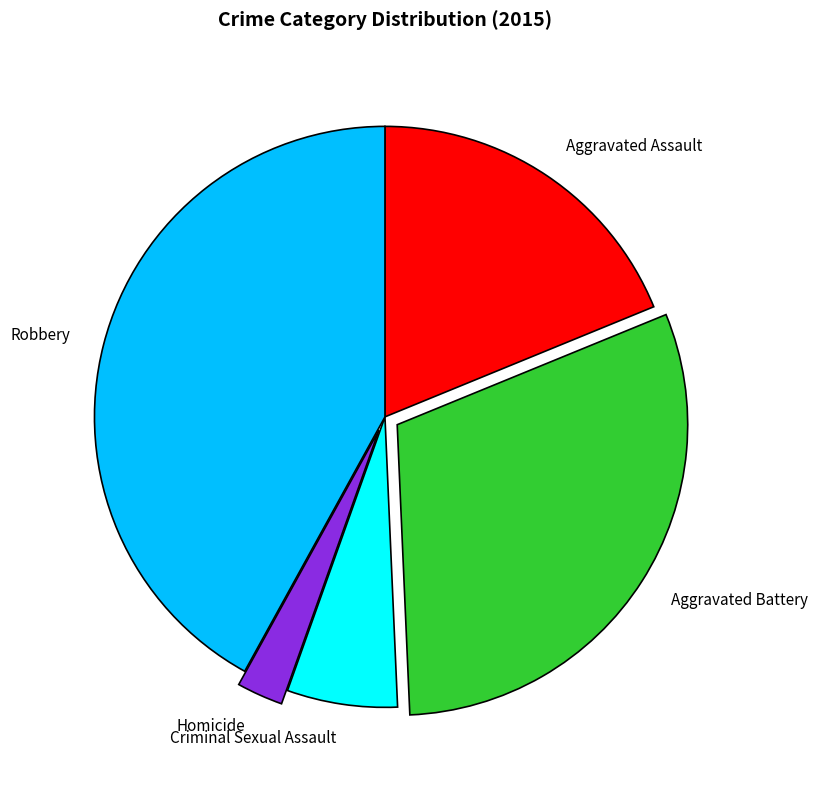

How many slices are in this pie chart?

5